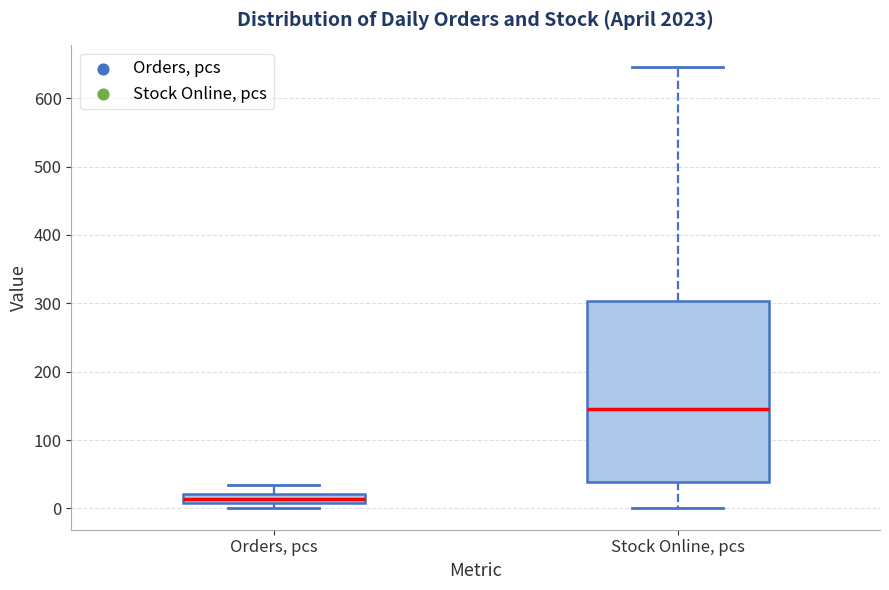

Which box has the lowest median line?

Orders, pcs